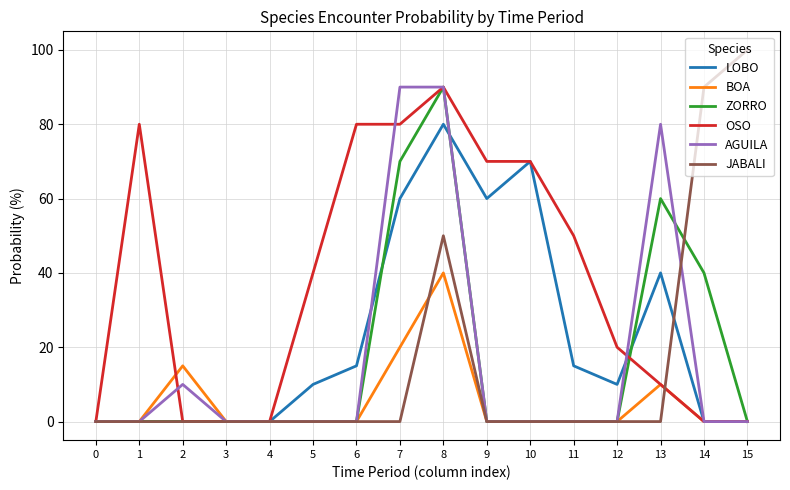

The value of JABALI at 13 is 50. True or false?

False